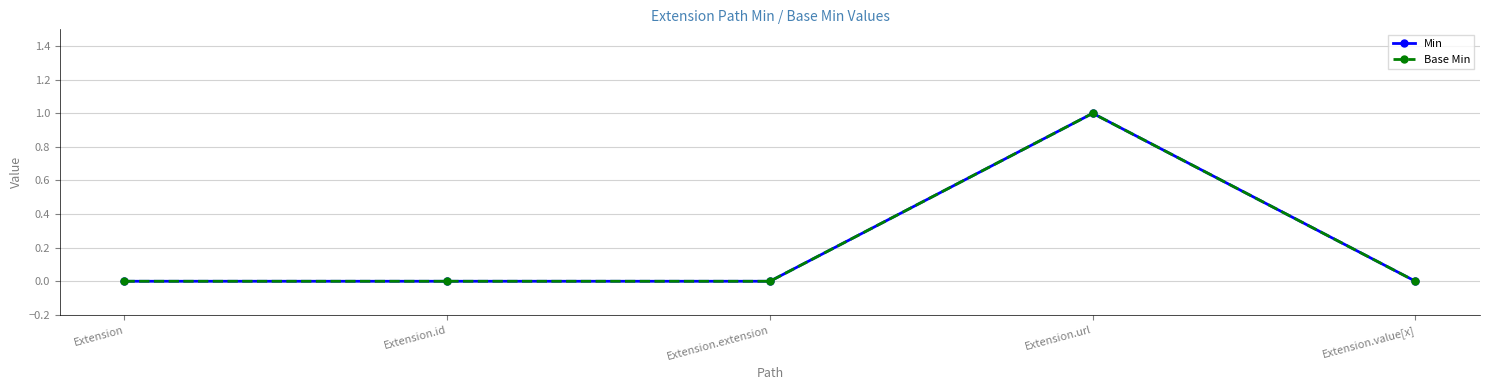

Where is Min nearest to the value 0?

Extension